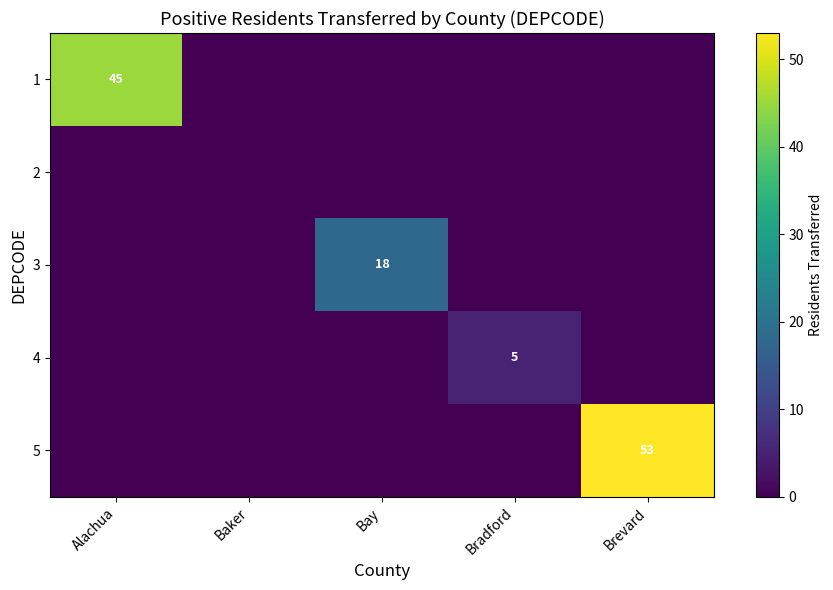

What is the maximum value shown in the chart?

53